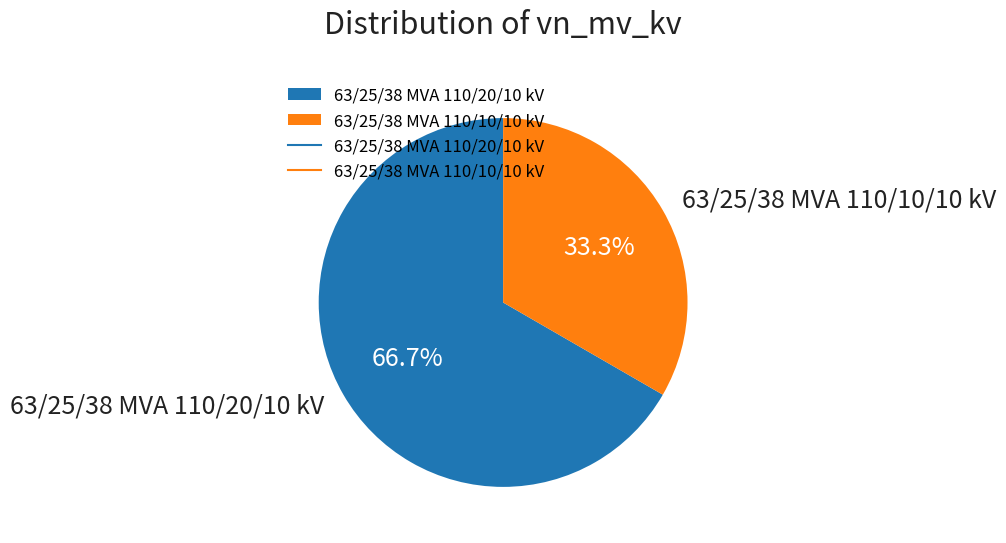

What is the smallest slice in the pie chart?

63/25/38 MVA 110/10/10 kV